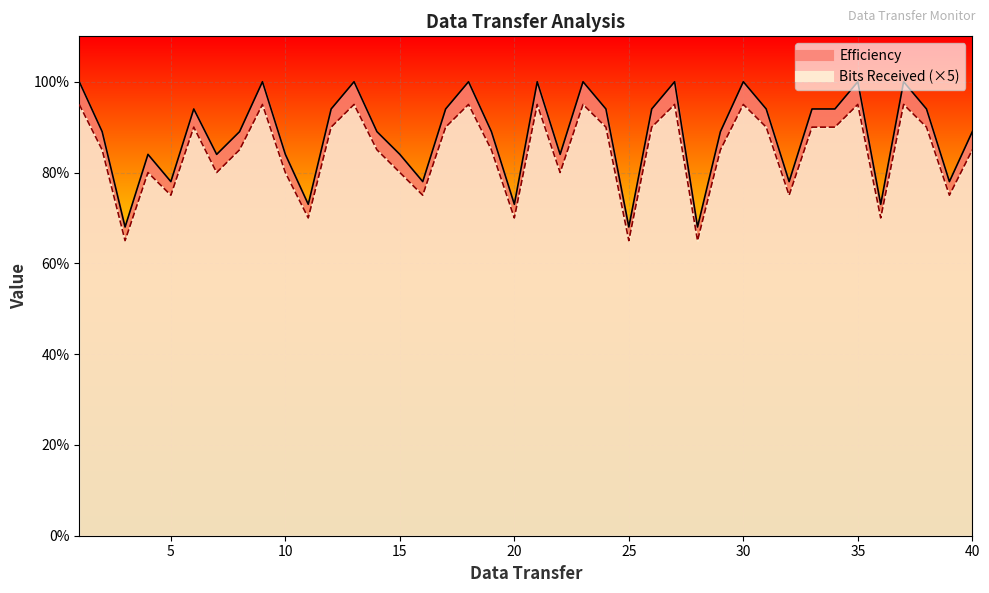

How many data points does each series have?

40